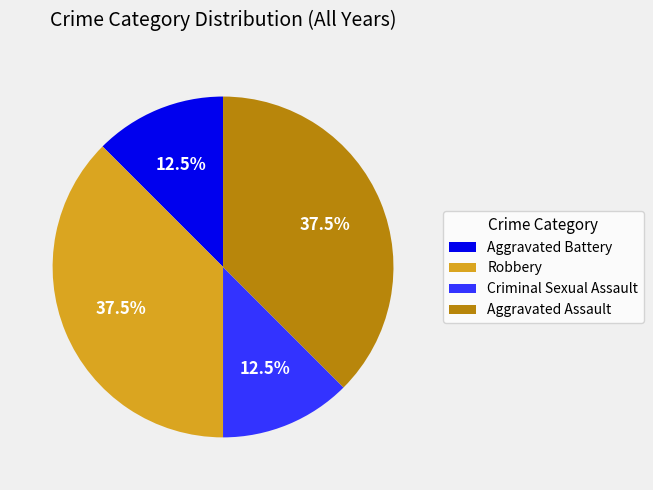

Does Aggravated Battery account for over 50% of the chart?

No